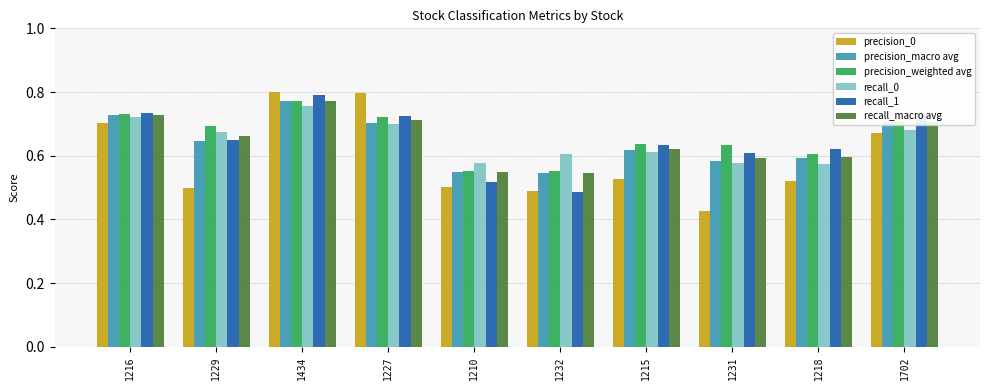

Are the bars horizontal?

No